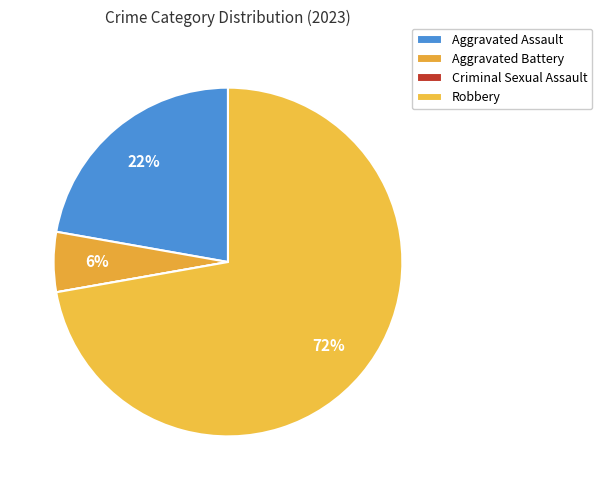

The Robbery slice represents 72% of the pie. True or false?

True